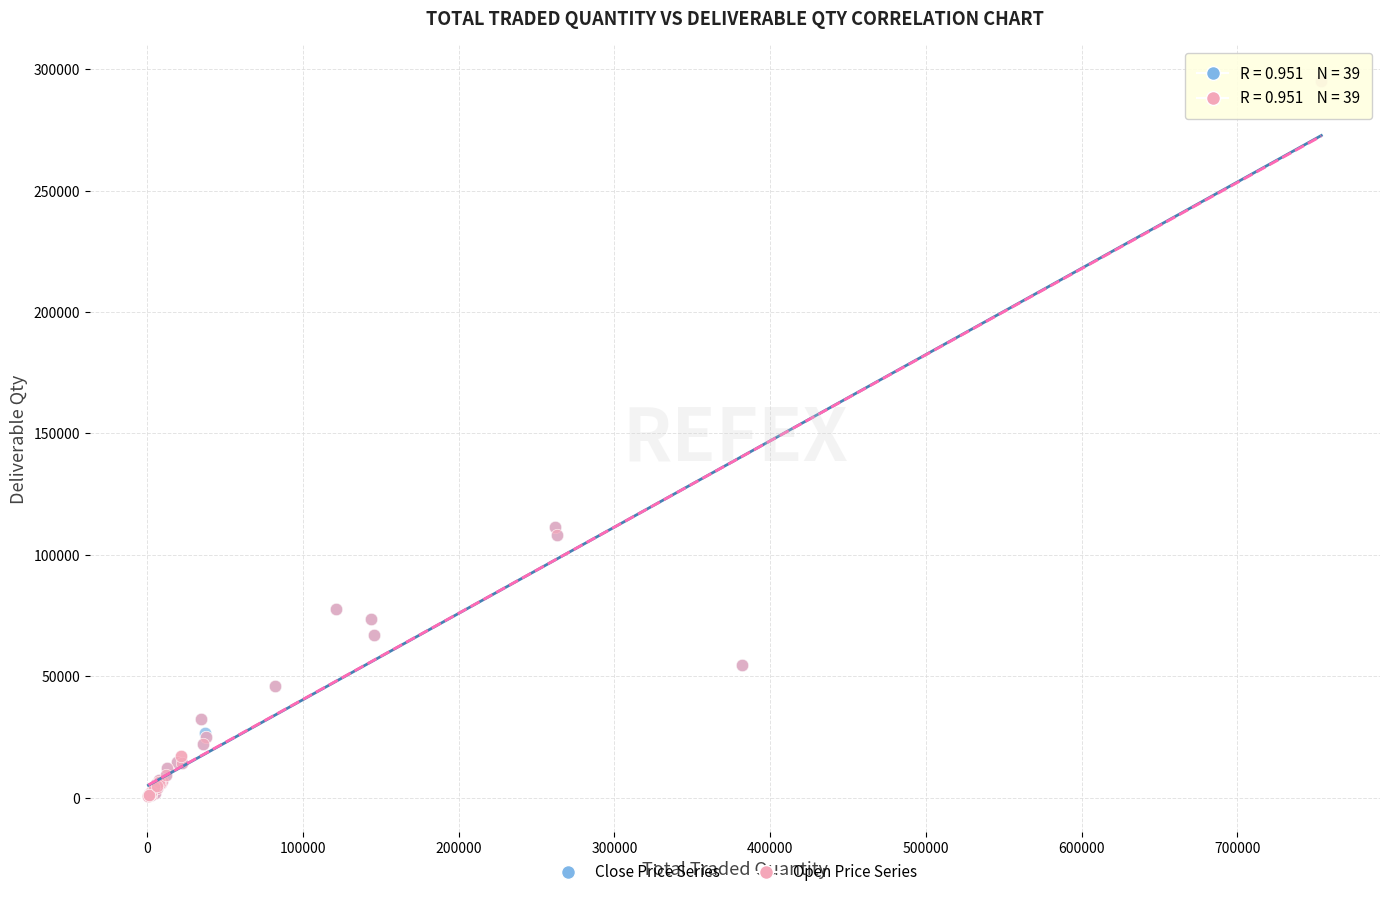

What are all the series names shown in the legend?

Close Price Series, Open Price Series